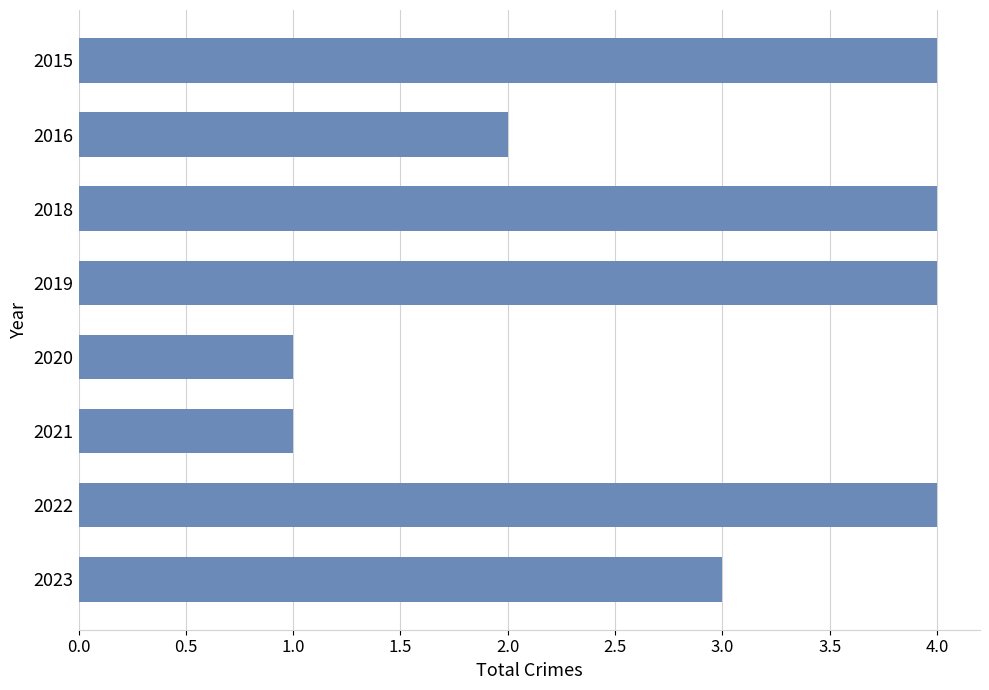

Reading bottom to top, list all the values displayed in this chart.

3	4	1	1	4	4	2	4